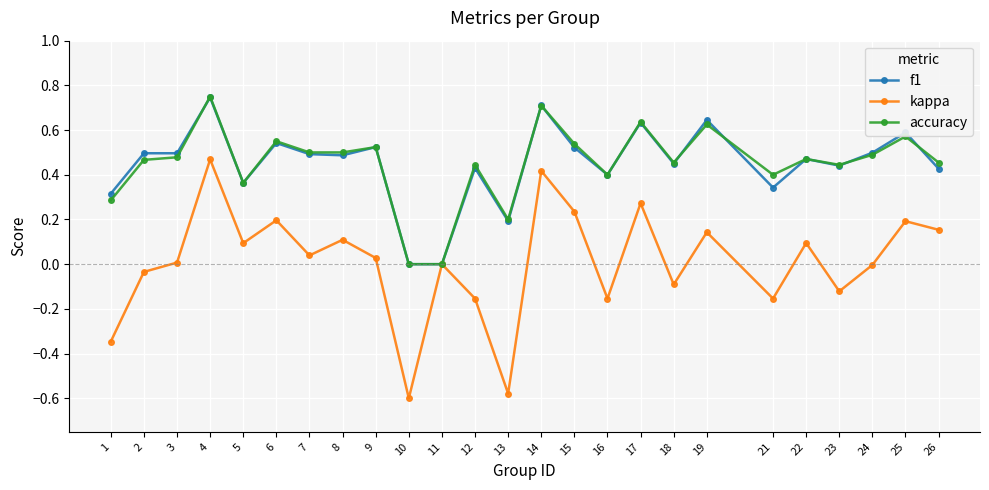

True or false: accuracy has a value of 0.4 at 21.

True